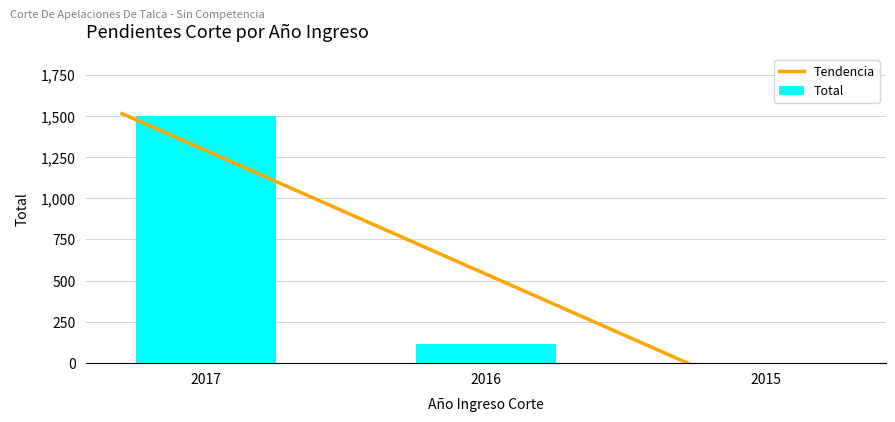

Is it true that the value at 2015 is 2?

True